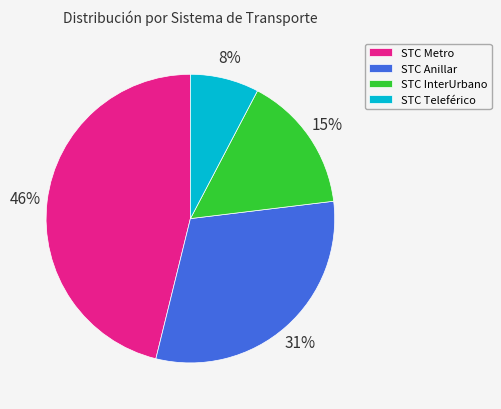

Between STC InterUrbano and STC Metro, which is larger?

STC Metro